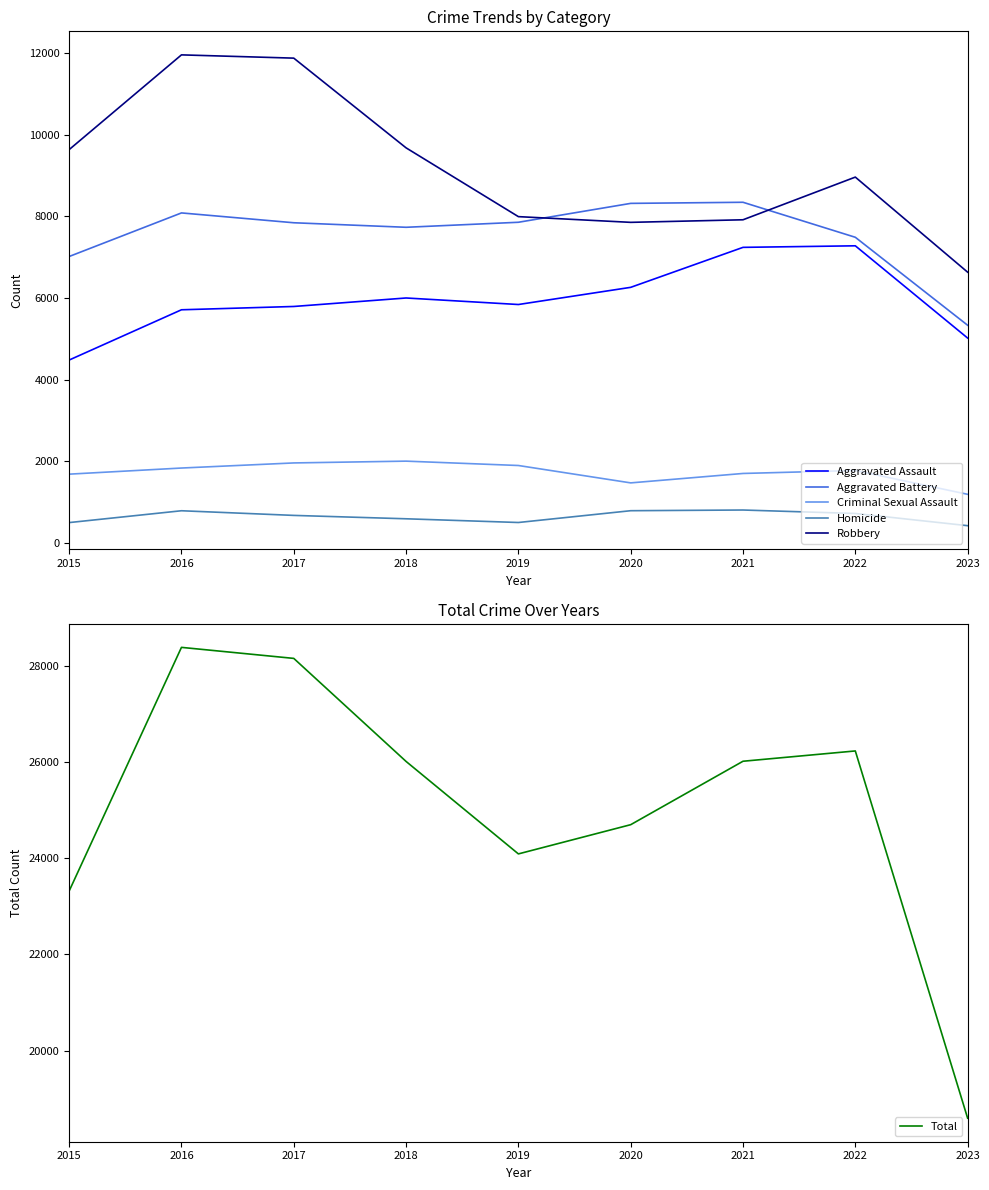

How many lines are shown in the chart?

6